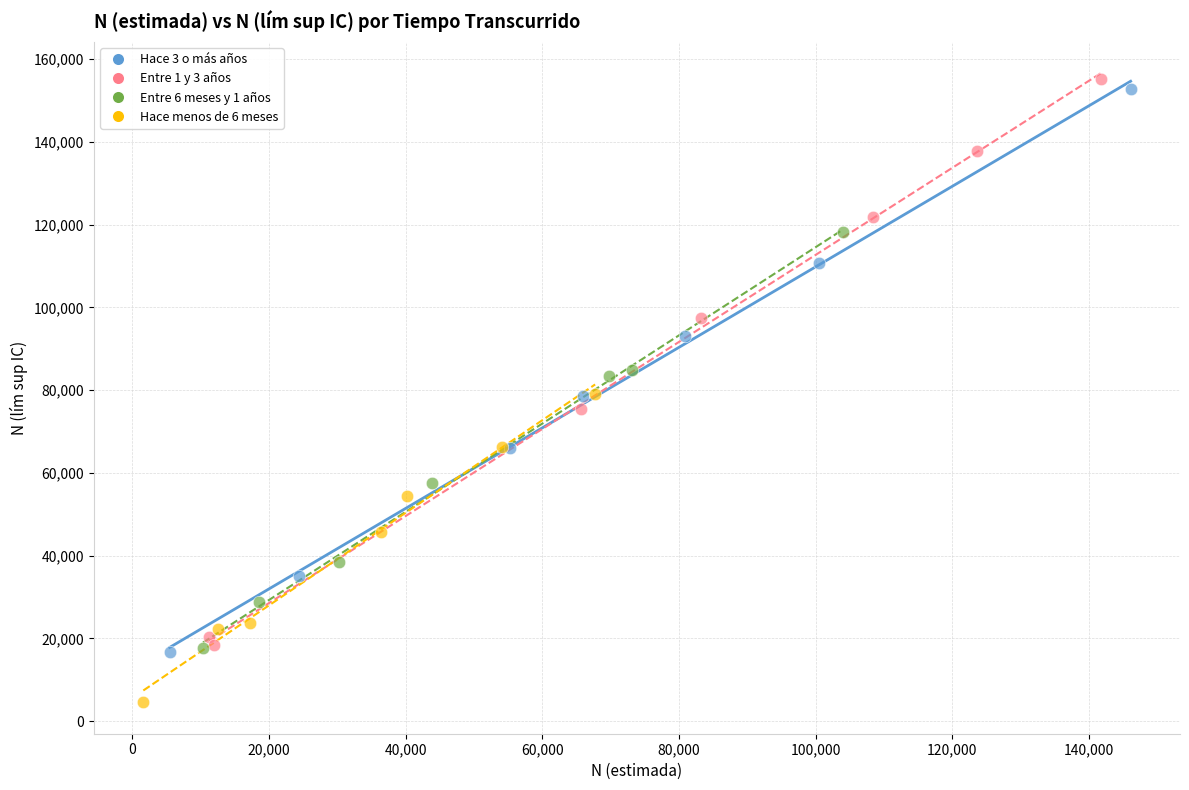

Which series contains the lowest Y value?

Hace menos de 6 meses